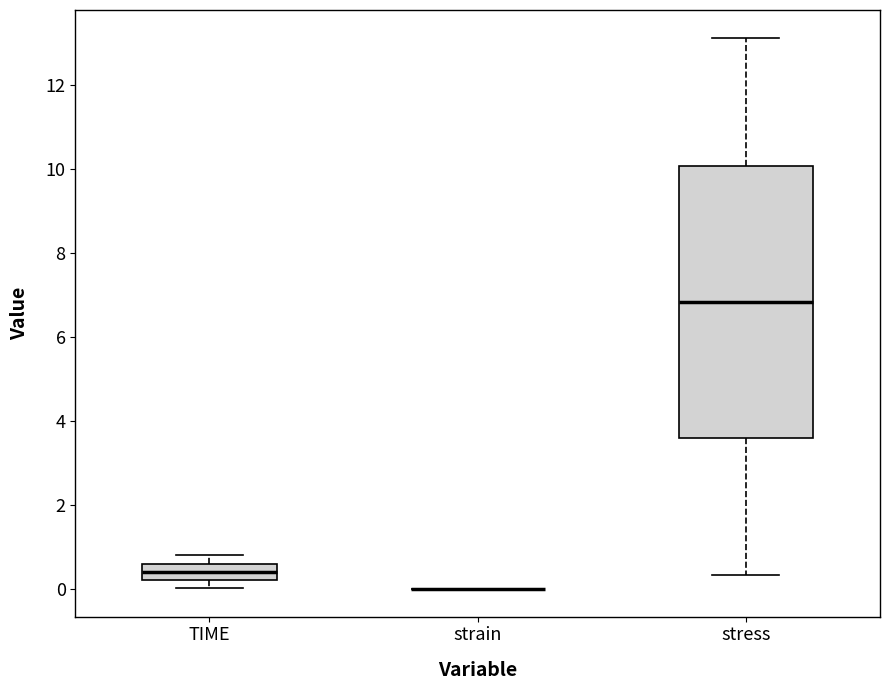

Comparing the boxes themselves (not the whiskers), which one is the tallest?

stress